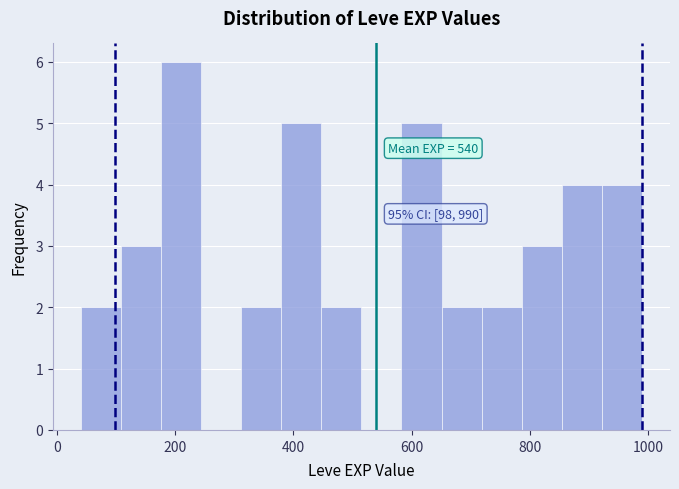

Around what value on the x-axis is the tallest bar? Give the approximate position of its centre, as read against the axis.

200